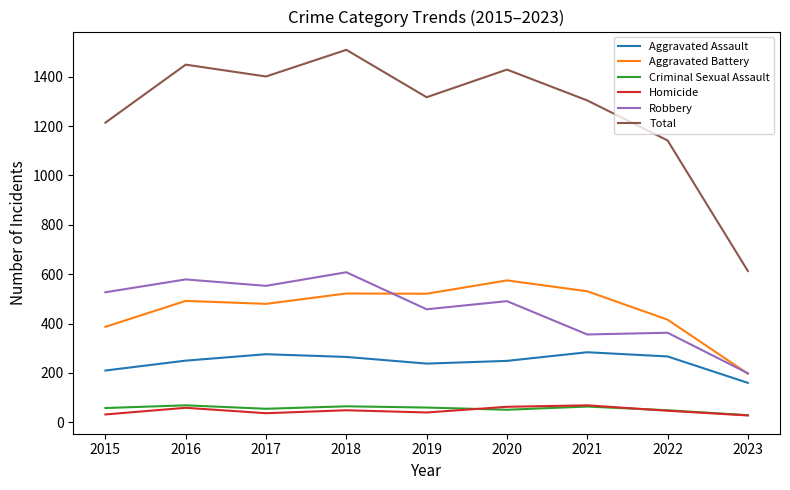

What is the spread (max minus min) of values at 2019?

1277